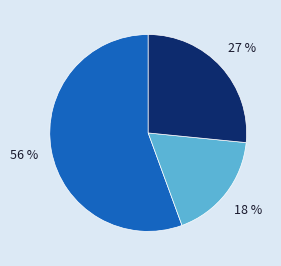

To the nearest percent, what is the average slice percentage?

33%